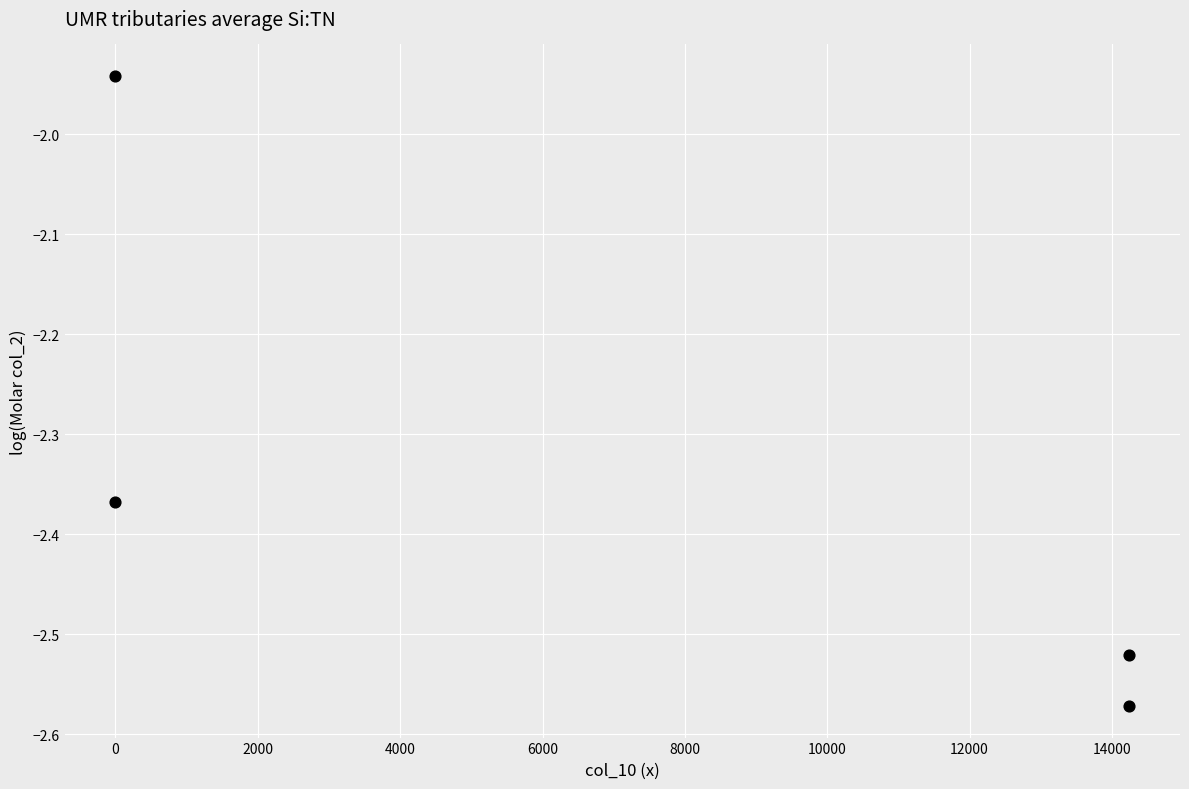

What is the range of Y values (max minus min)?

0.6